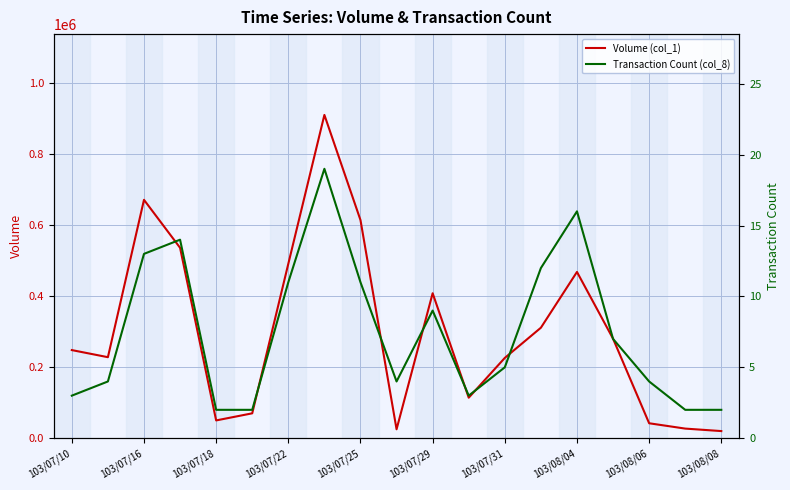

What is the maximum value shown in the chart?

910000